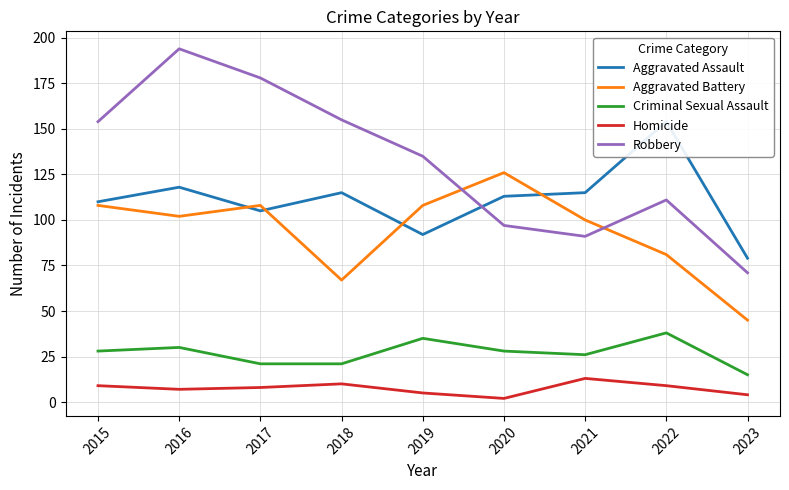

Rank the series at 2018 from highest to lowest value.

Robbery, Aggravated Assault, Aggravated Battery, Criminal Sexual Assault, Homicide